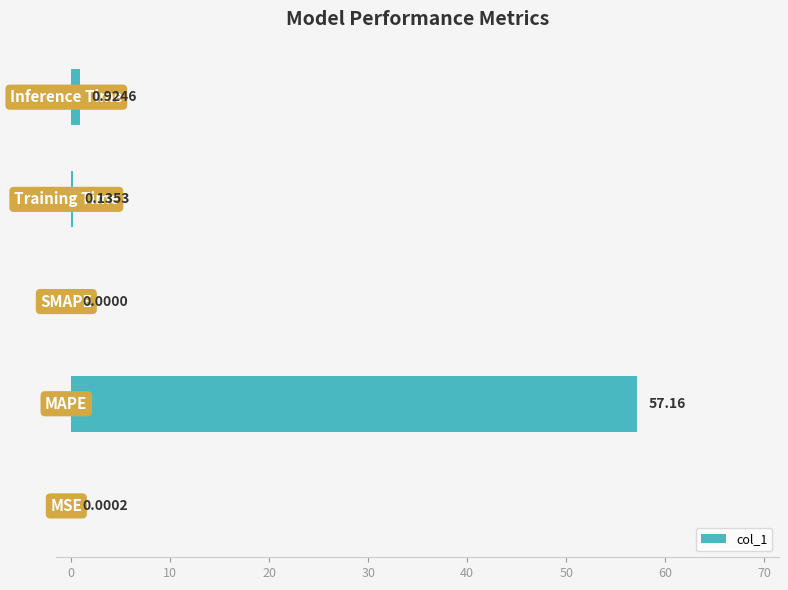

What is the sum of all values?

58.2